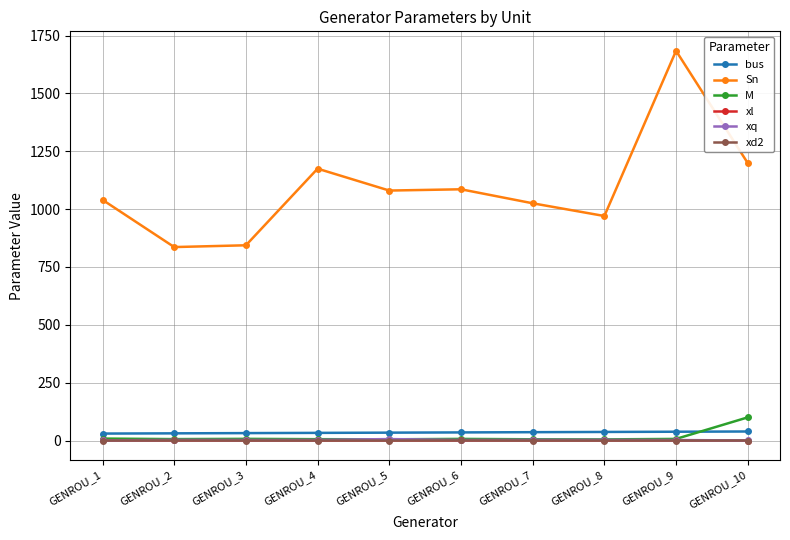

What is the spread (max minus min) of values at GENROU_6?

1085.5